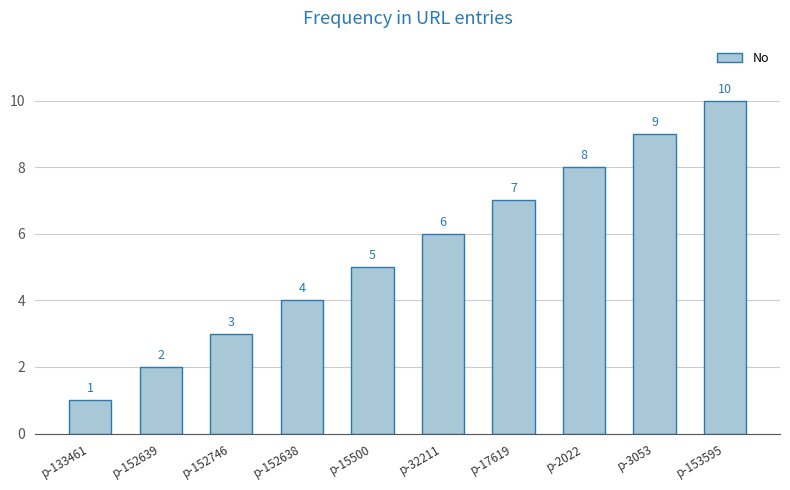

Reading left to right, transcribe all the data shown in this chart.

p-133461=1	p-152639=2	p-152746=3	p-152638=4	p-15500=5	p-32211=6	p-17619=7	p-2022=8	p-3053=9	p-153595=10